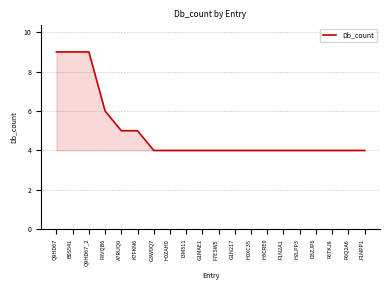

What is the average value?

5